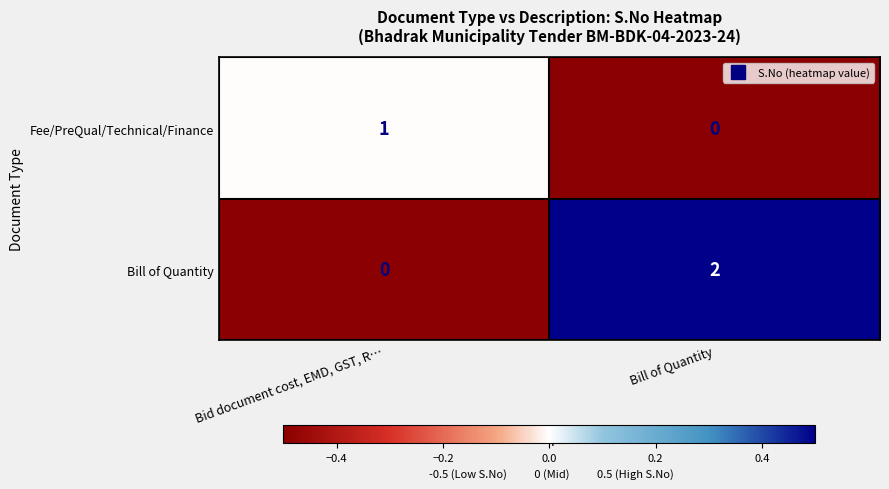

Count the number of categories in the chart.

2